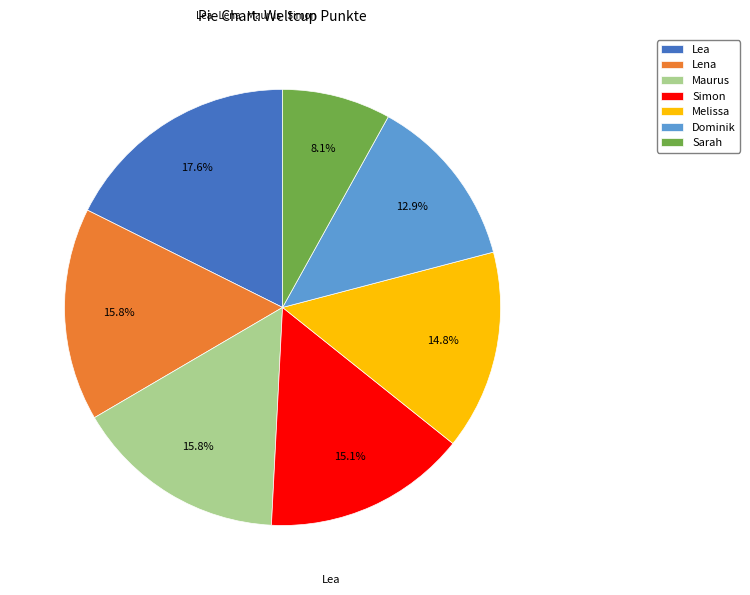

How many slices are in this pie chart?

7